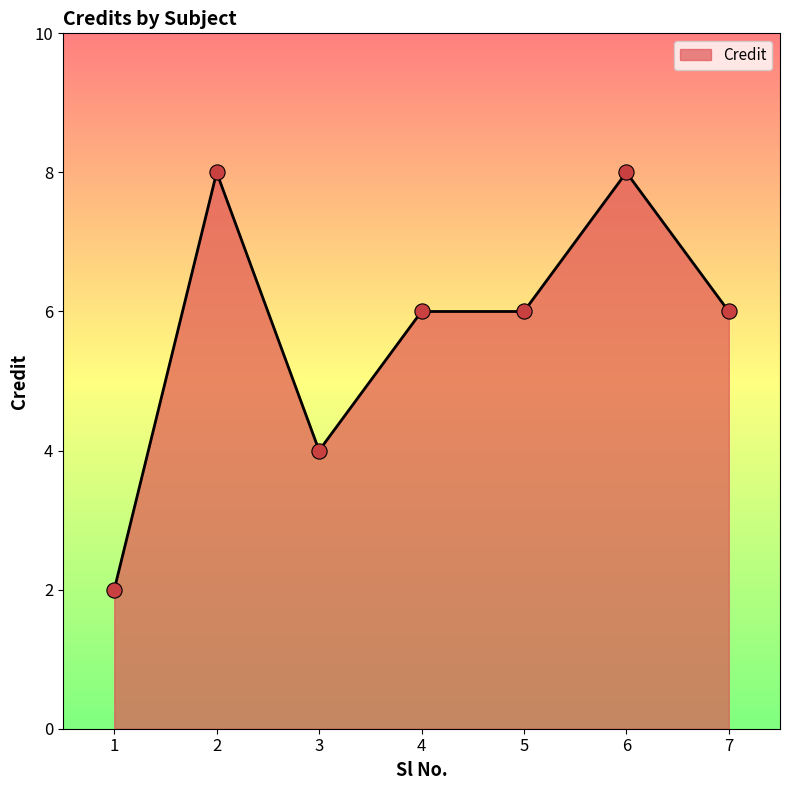

Which has a higher value, 7 or 3?

7